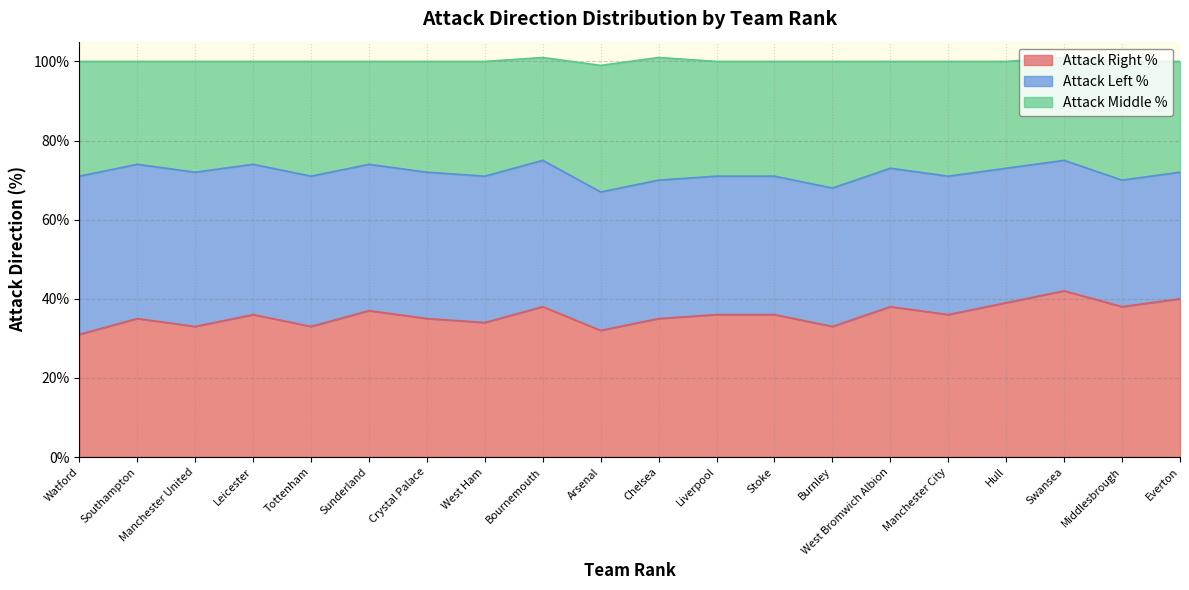

What is the difference between the maximum and second lowest values in the atk_right_pct series?

0.1